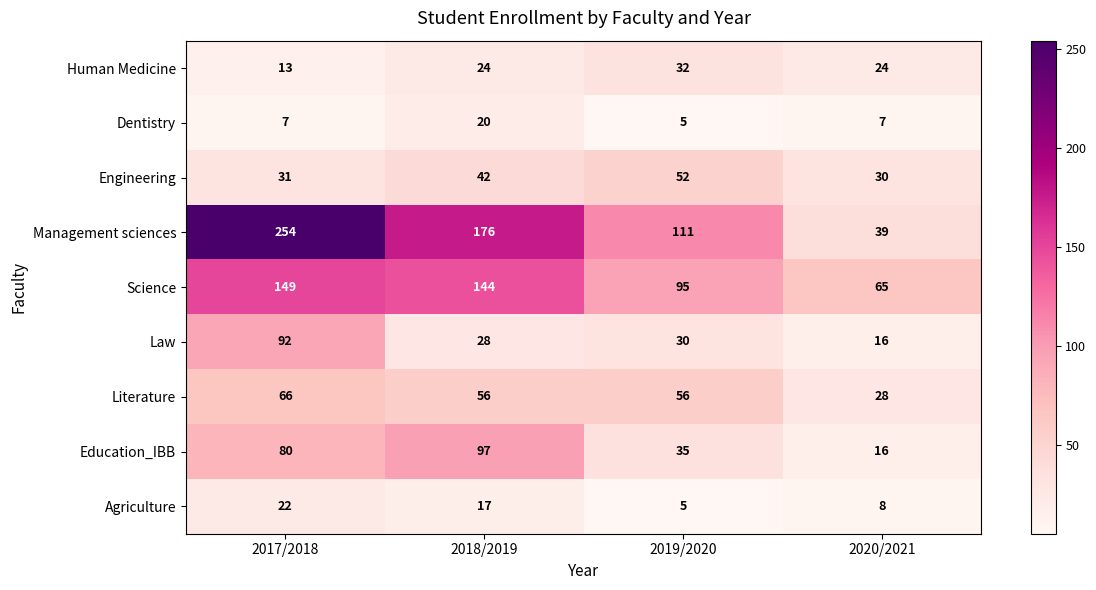

Rank the series at 2017/2018 from highest to lowest value.

Management sciences, Science, Law, Education_IBB, Literature, Engineering, Agriculture, Human Medicine, Dentistry